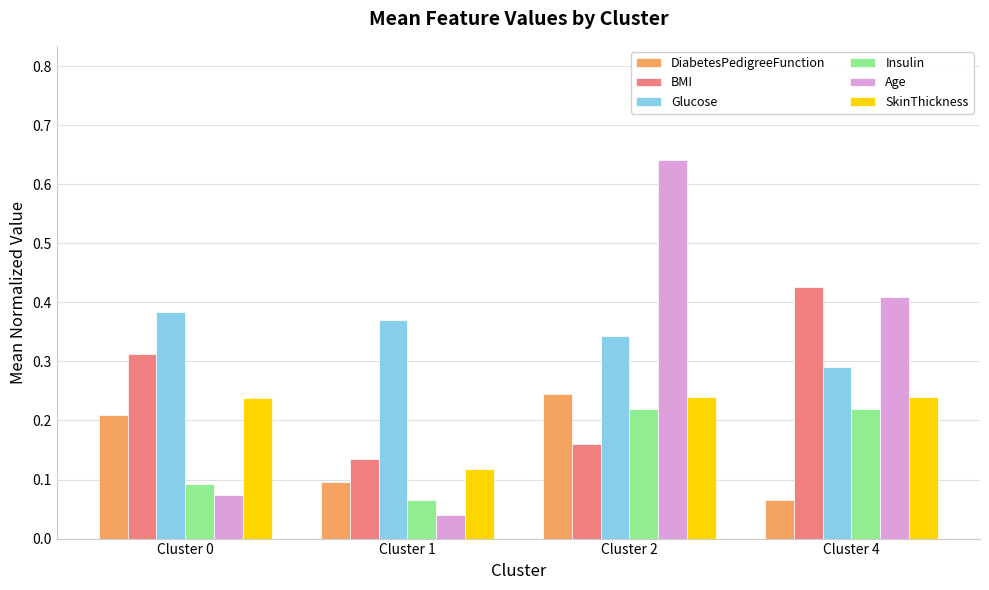

Is it true that SkinThickness equals 0.1 at Cluster 1?

True